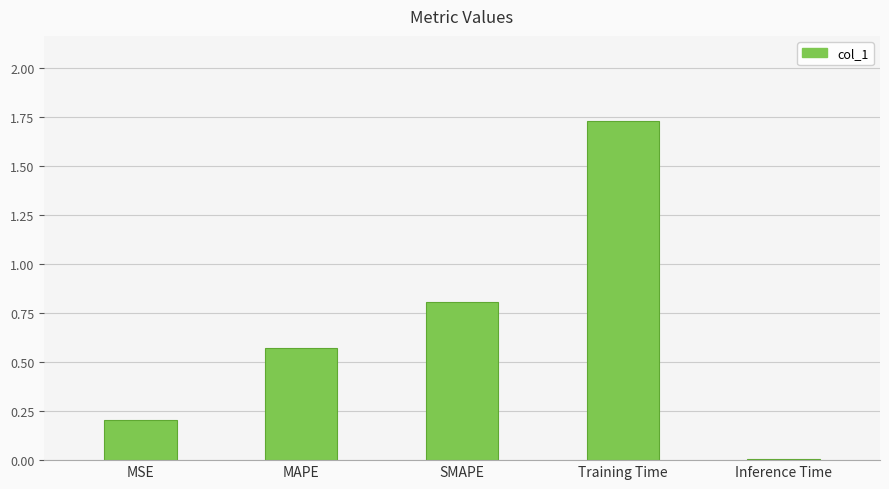

The value at Inference Time is 0.0. True or false?

True